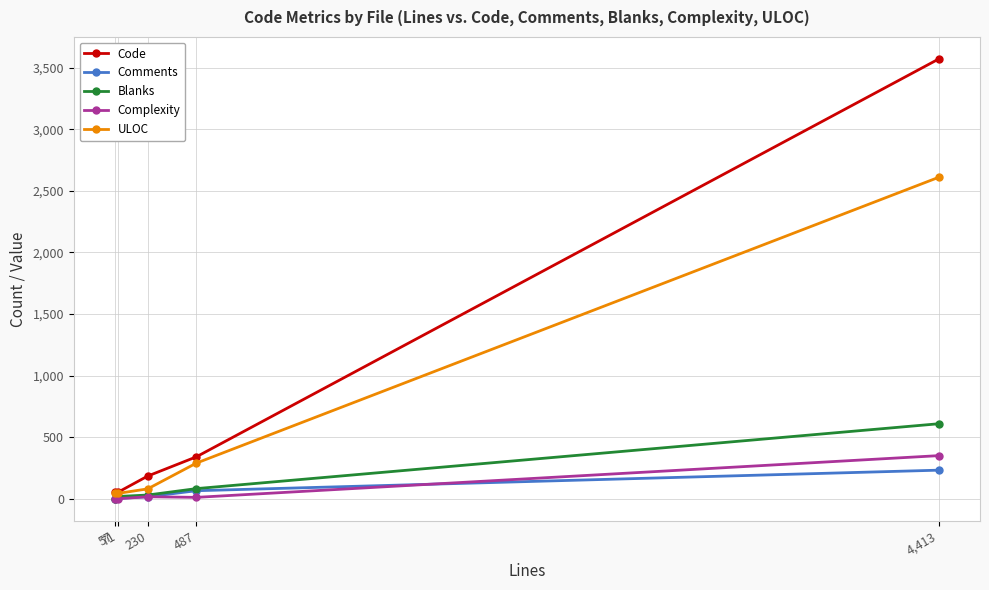

Which series has the largest range (max minus min)?

Code